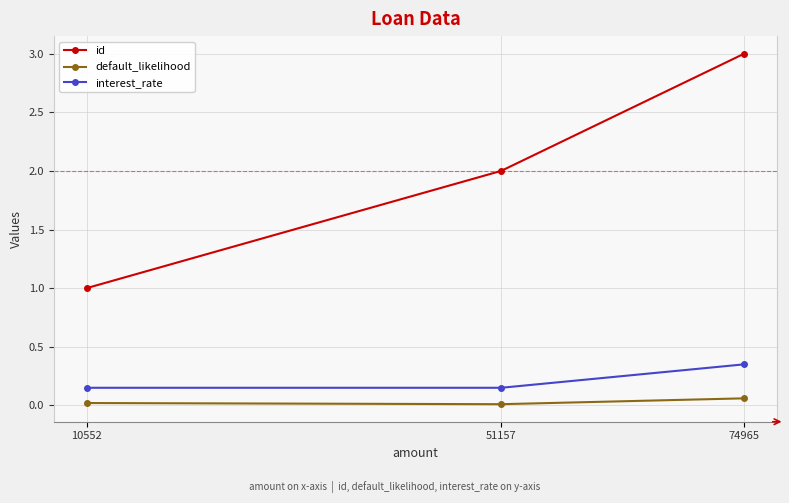

True or false: interest_rate has a value of 0.3 at 10552.

False